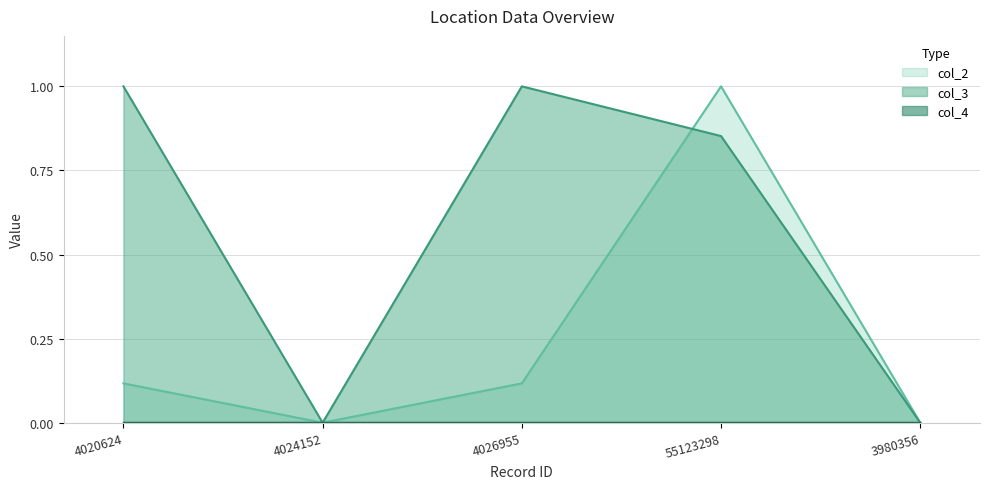

Which has a higher value, 4020624 or 4024152?

4020624